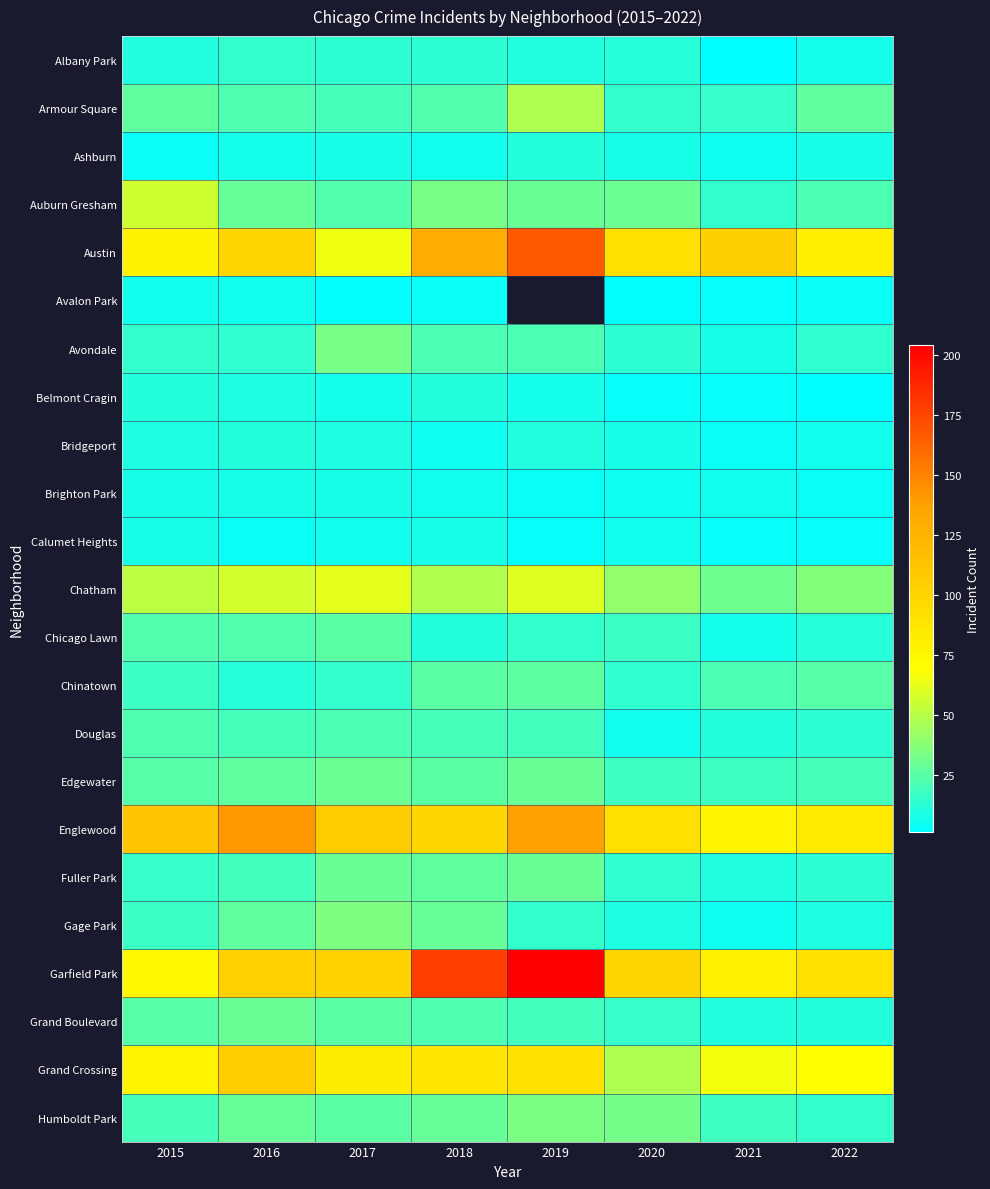

At which category is the sum across all series the highest?

2018